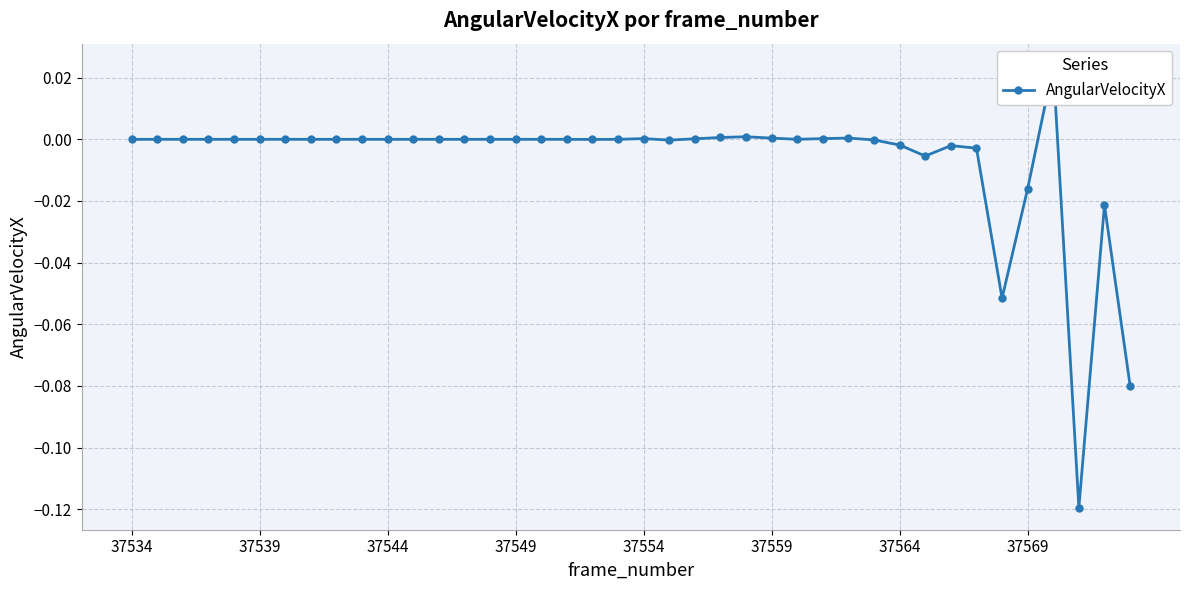

Is it true that the value at 11 is 0.0?

False